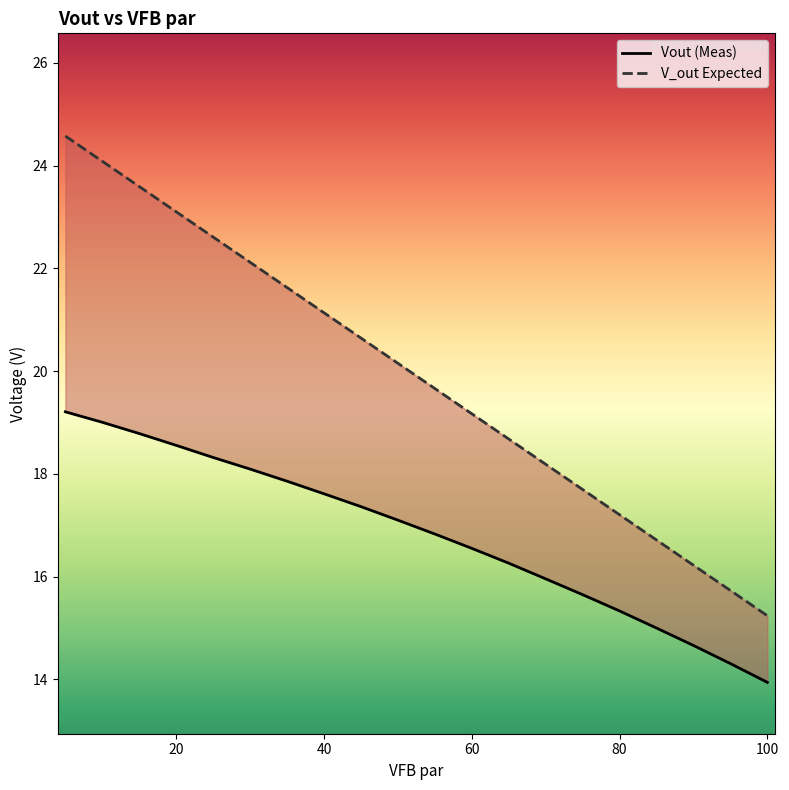

Which series has the widest spread of values?

V_out Expected